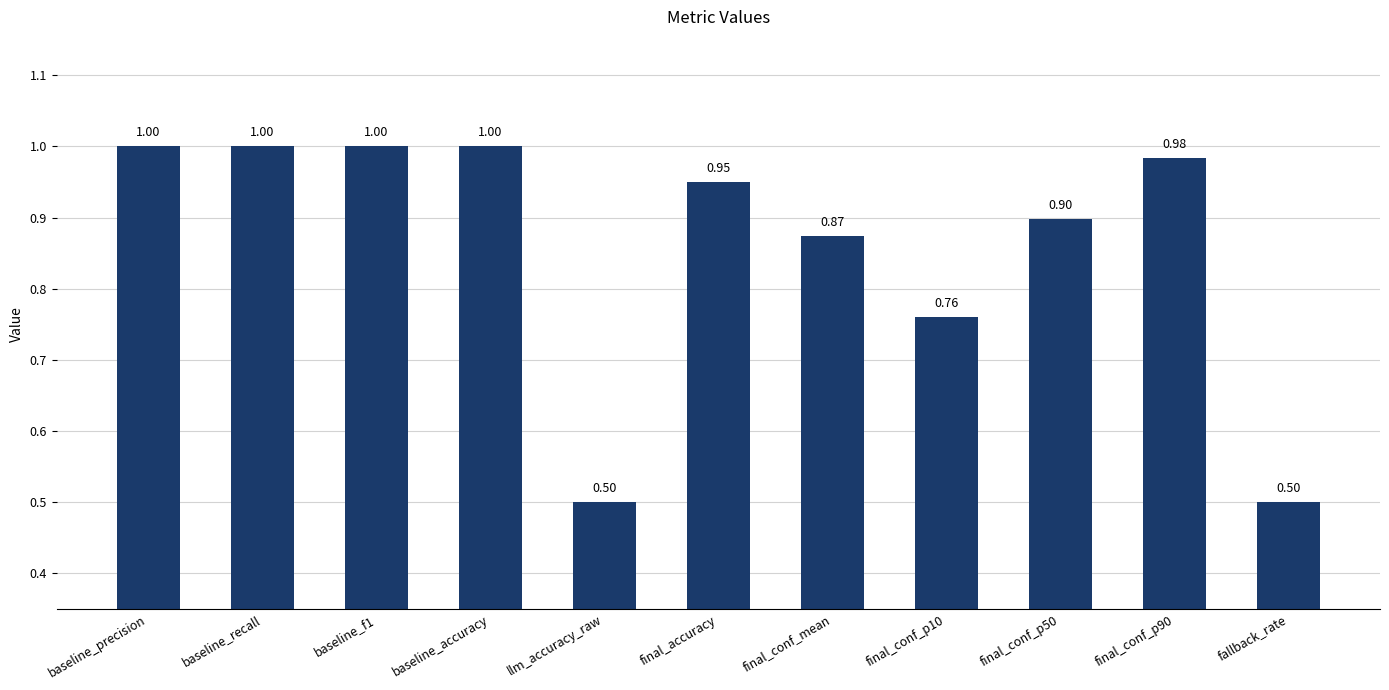

What is the ratio of the value at final_conf_p50 to the value at baseline_f1?

0.9